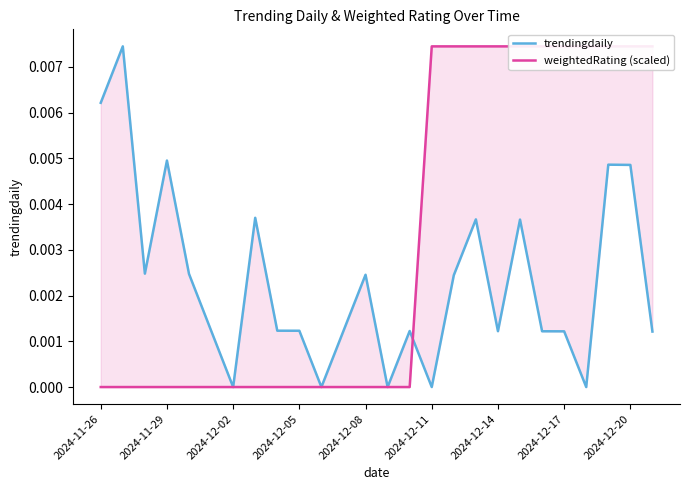

After their last crossing, which series has the higher values: trendingdaily or weightedRating (scaled)?

weightedRating (scaled)